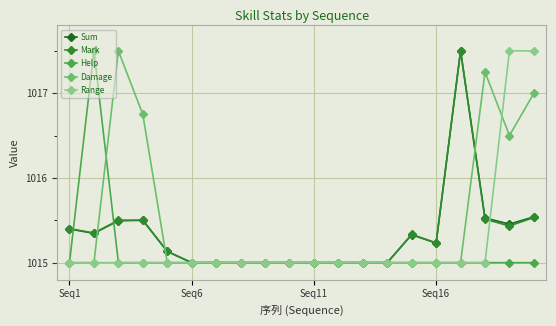

What is the value of the Range point at the 4th from the left?

1015.0